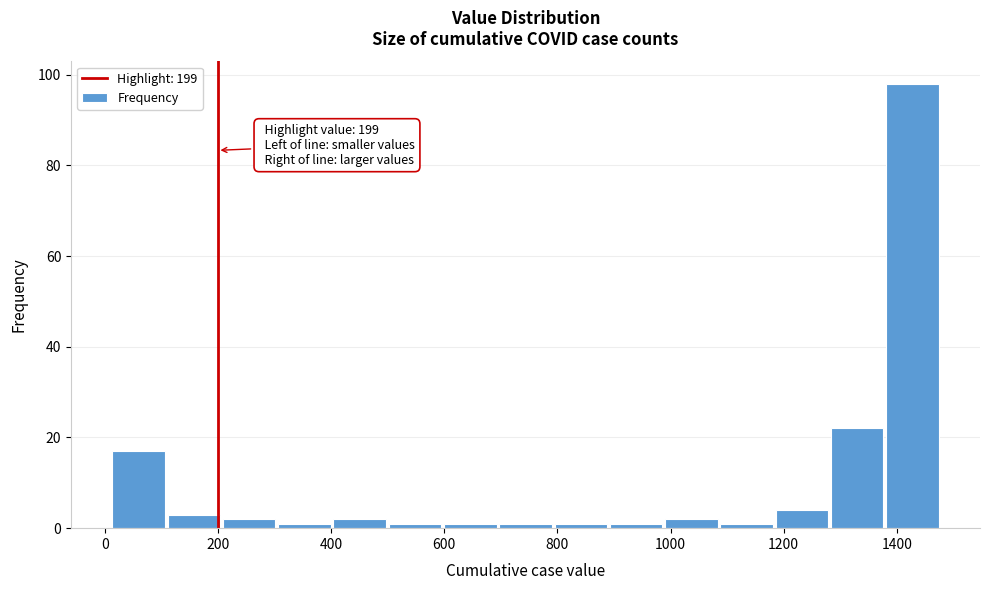

Over which range of the x-axis is the bar tallest?

1380 to 1480